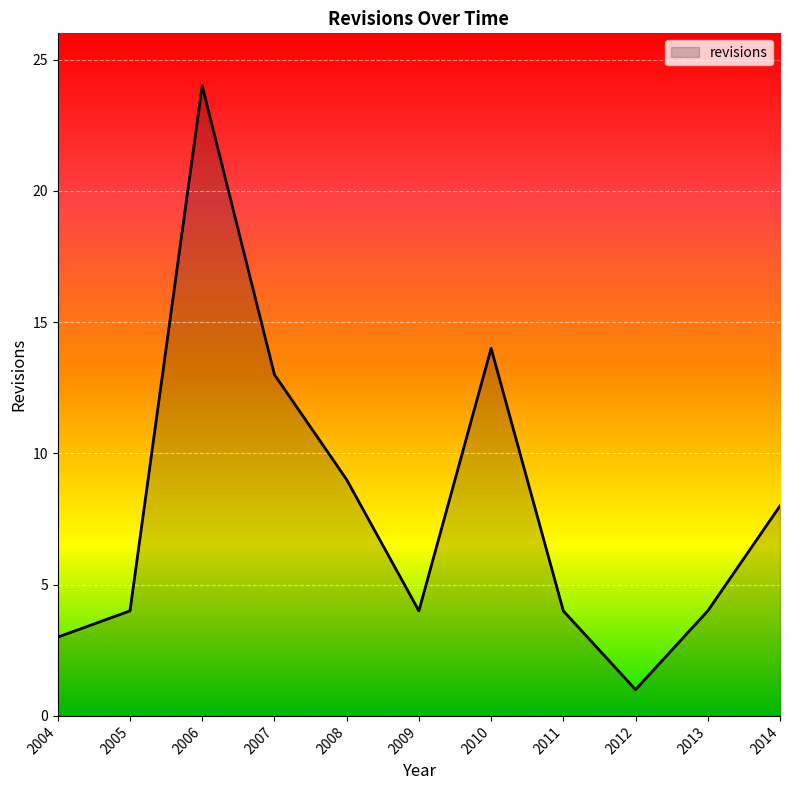

What is the sum of the values at 2006 and 2011?

28